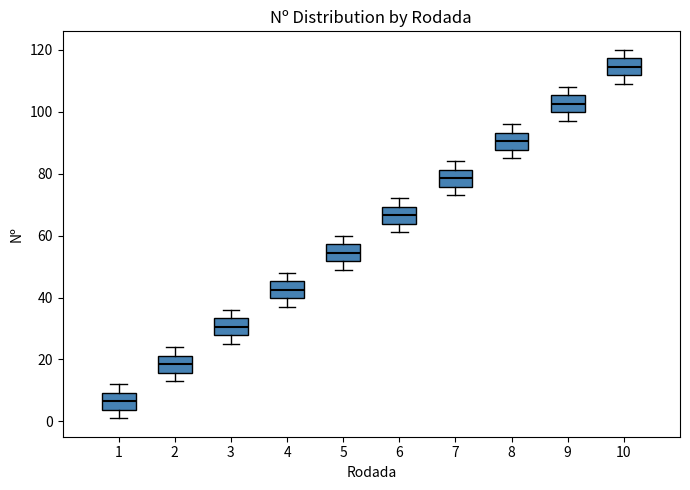

Which box has the highest median line?

10